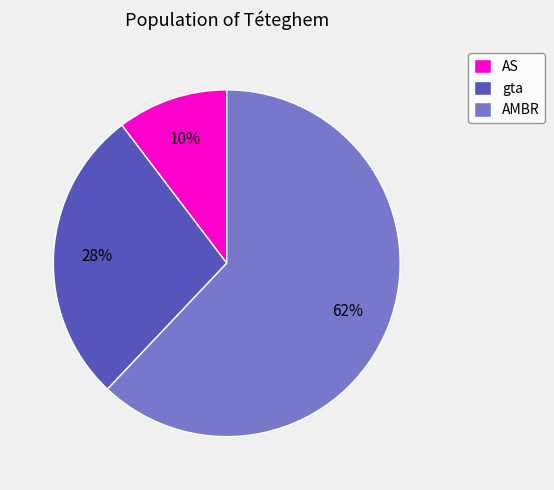

Which category has the biggest portion of the pie?

AMBR